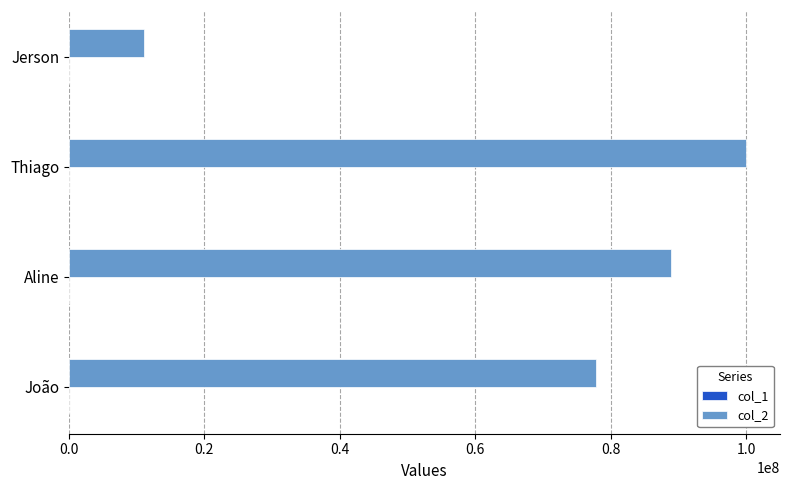

The col_2 series shows 77777777 at João. True or false?

True